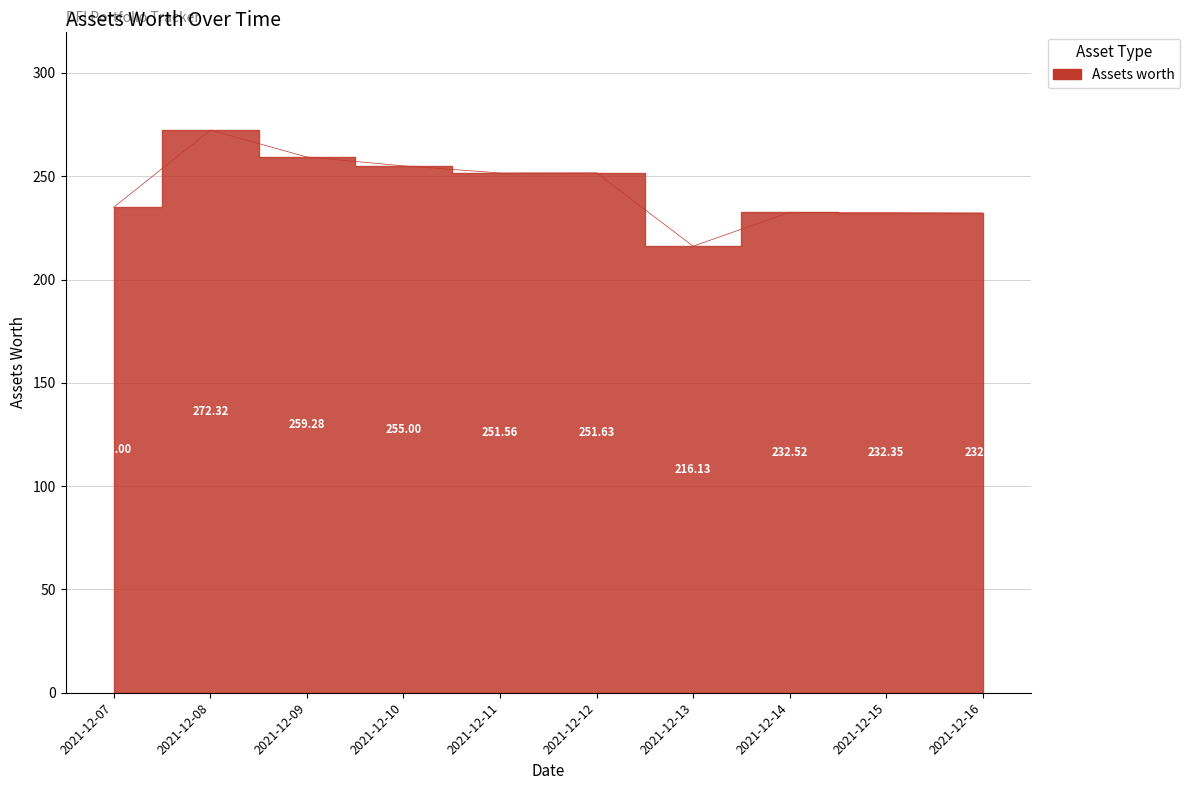

How many points are lower than both their immediate neighbors (excluding endpoints)?

2